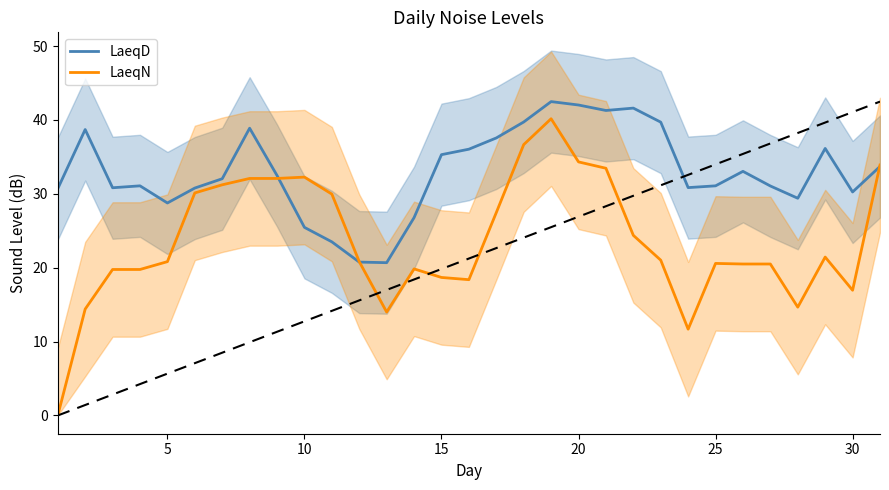

True or false: LaeqN has a value of 32.3 at 10.

True